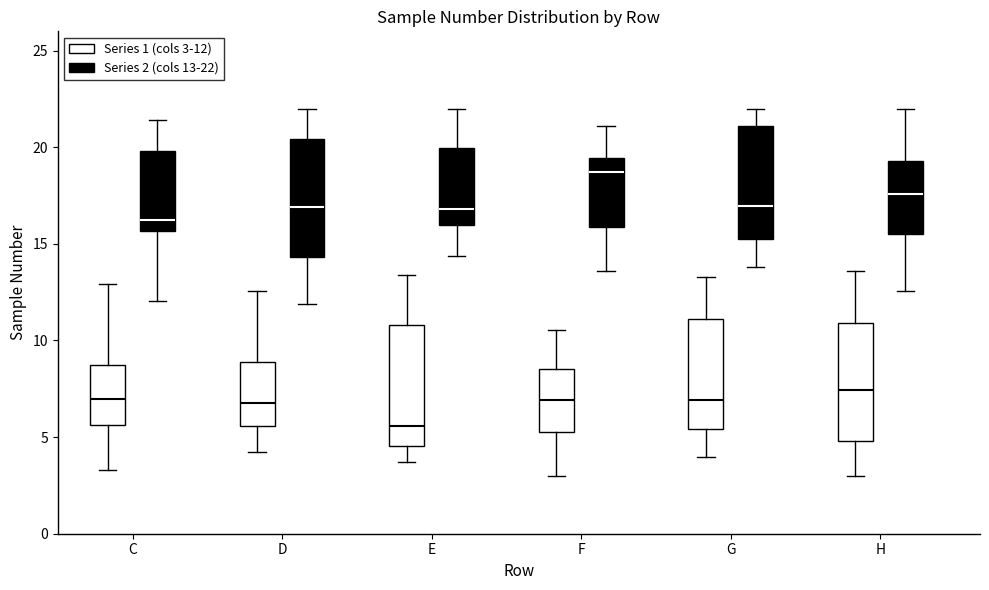

Which box's median line is the highest?

F (Series 2 (cols 13-22))